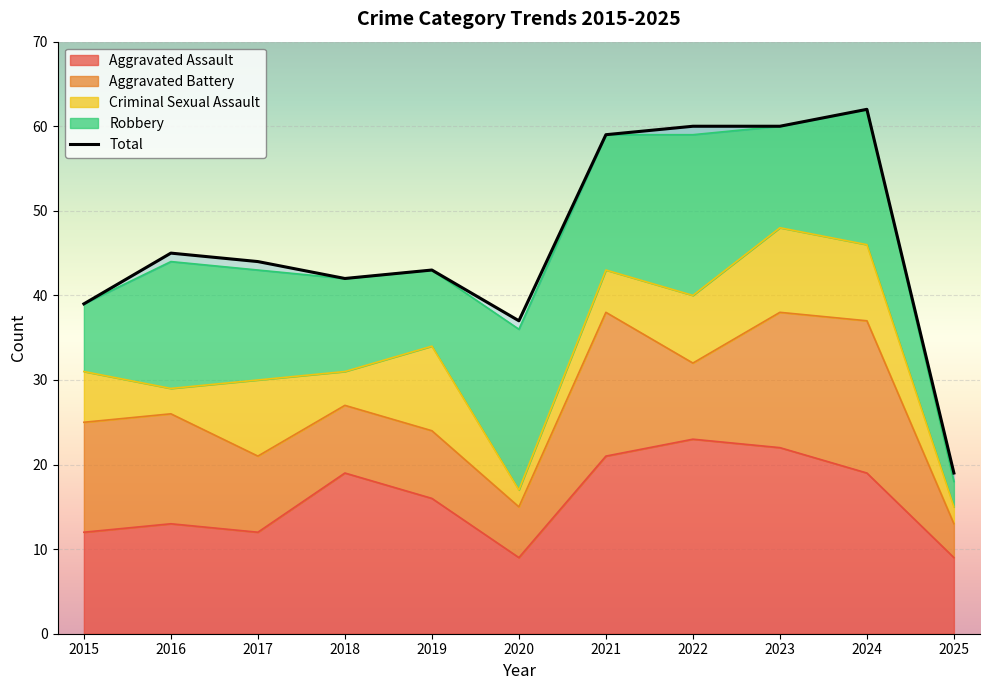

What is the value of the Total point at the 5th from the left?

43